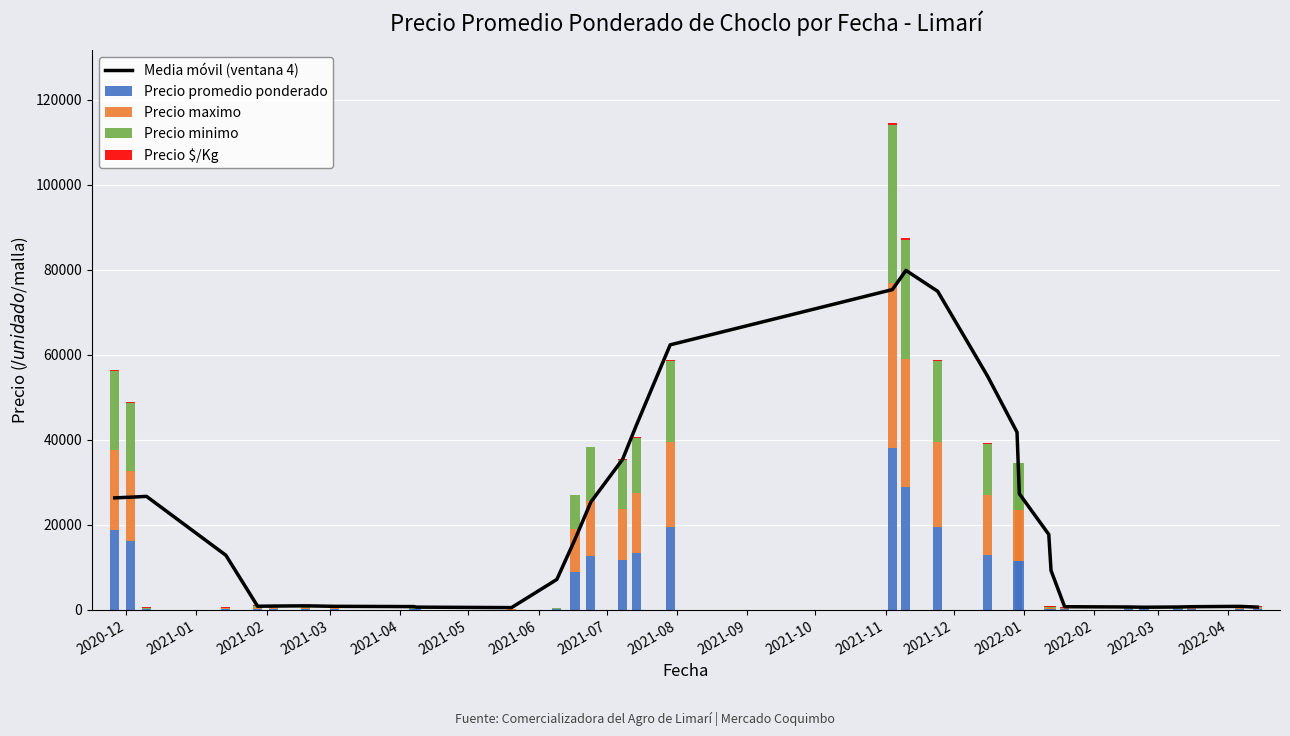

What is the highest value of the Precio promedio ponderado series?

38000